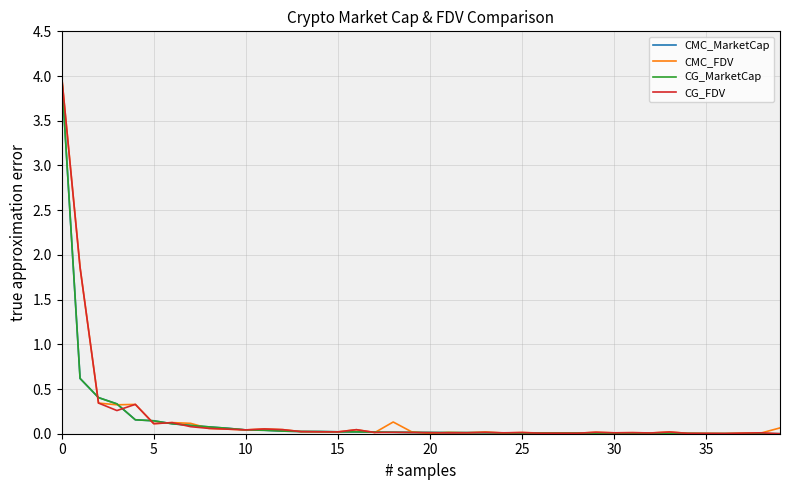

Reading left to right, list all the values displayed in this chart.

CMC_MarketCap: 4.0	0.6	0.4	0.3	0.2	0.1	0.1	0.1	0.1	0.1	0.0	0.0	0.0	0.0	0.0	0.0	0.0	0.0	0.0	0.0	0.0	0.0	0.0	0.0	0.0	0.0	0.0	0.0	0.0	0.0	0.0	0.0	0.0	0.0	0.0	0.0	0.0	0.0	0.0	0.0
CMC_FDV: 4.0	1.9	0.3	0.3	0.3	0.1	0.1	0.1	0.1	0.1	0.0	0.1	0.0	0.0	0.0	0.0	0.0	0.0	0.1	0.0	0.0	0.0	0.0	0.0	0.0	0.0	0.0	0.0	0.0	0.0	0.0	0.0	0.0	0.0	0.0	0.0	0.0	0.0	0.0	0.1
CG_MarketCap: 4.0	0.6	0.4	0.3	0.2	0.1	0.1	0.1	0.1	0.1	0.0	0.0	0.0	0.0	0.0	0.0	0.0	0.0	0.0	0.0	0.0	0.0	0.0	0.0	0.0	0.0	0.0	0.0	0.0	0.0	0.0	0.0	0.0	0.0	0.0	0.0	0.0	0.0	0.0	0.0
CG_FDV: 4.0	1.9	0.3	0.3	0.3	0.1	0.1	0.1	0.1	0.1	0.0	0.1	0.0	0.0	0.0	0.0	0.0	0.0	0.0	0.0	0.0	0.0	0.0	0.0	0.0	0.0	0.0	0.0	0.0	0.0	0.0	0.0	0.0	0.0	0.0	0.0	0.0	0.0	0.0	0.0